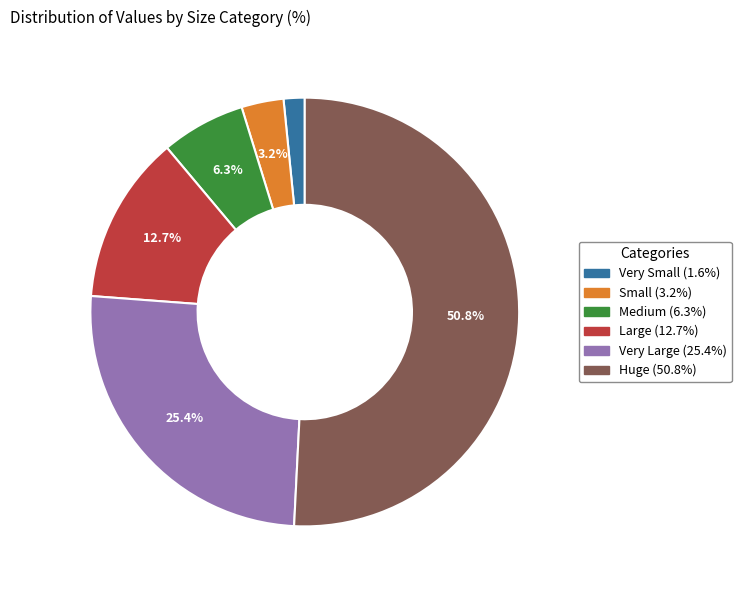

How many segments does this pie chart have?

6